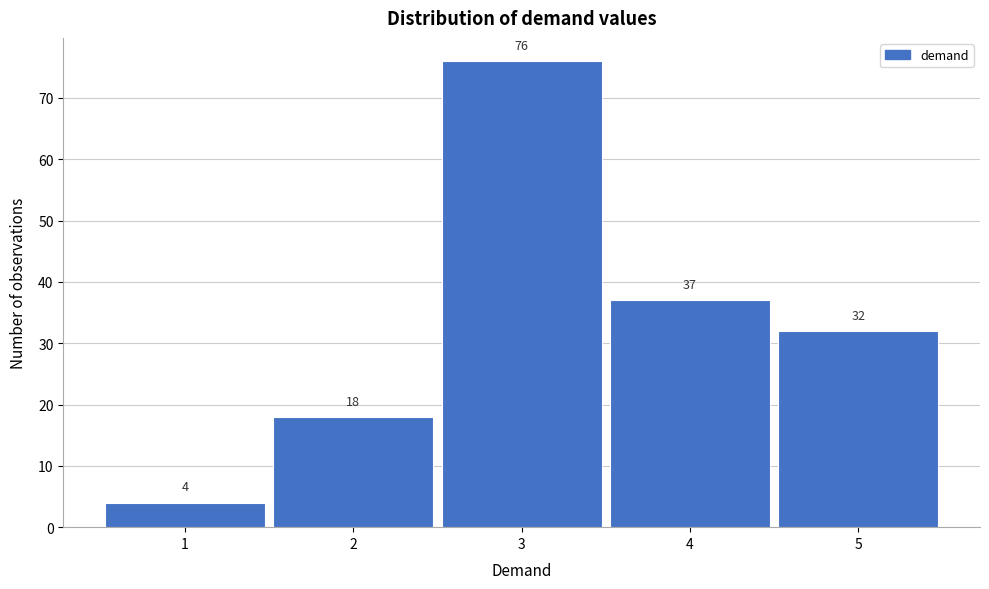

What is the height of the bar covering 1.5 to 2.5 on the x-axis?

18